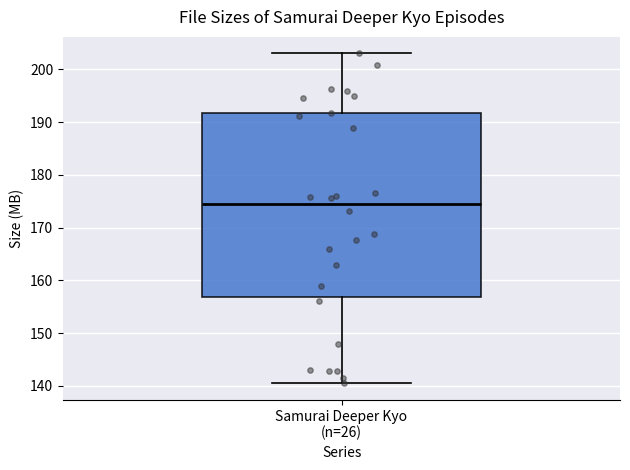

Read this box plot against the y-axis: the position of the median line, the range covered by the box, and the ends of both whiskers. The values are not printed on the chart, so give them approximately, as read against the axis.

median 174, box 157 to 192, whiskers 140 to 203